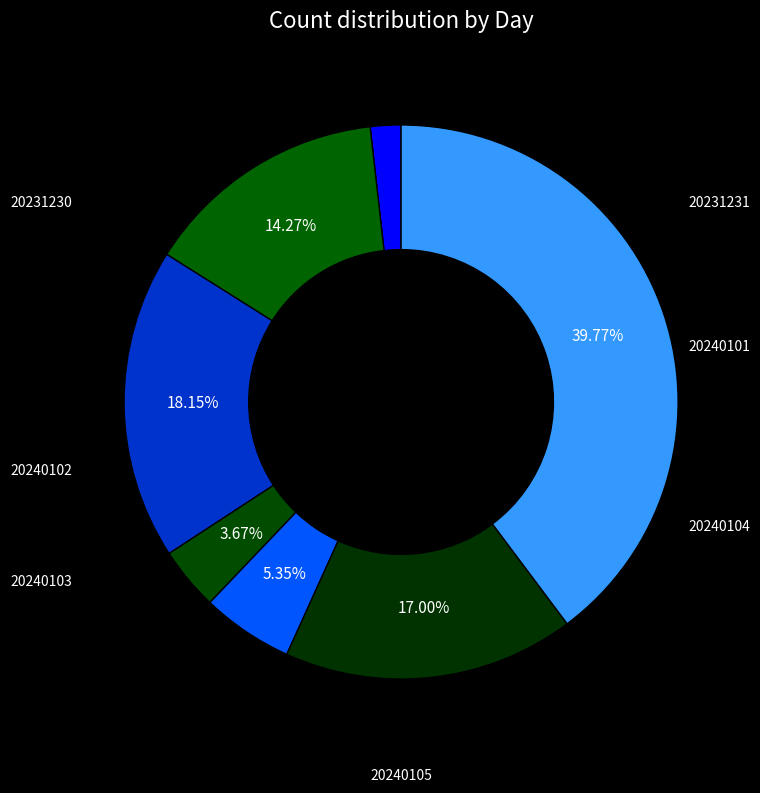

What is the change in value from 20231231 to 20240101?

+37